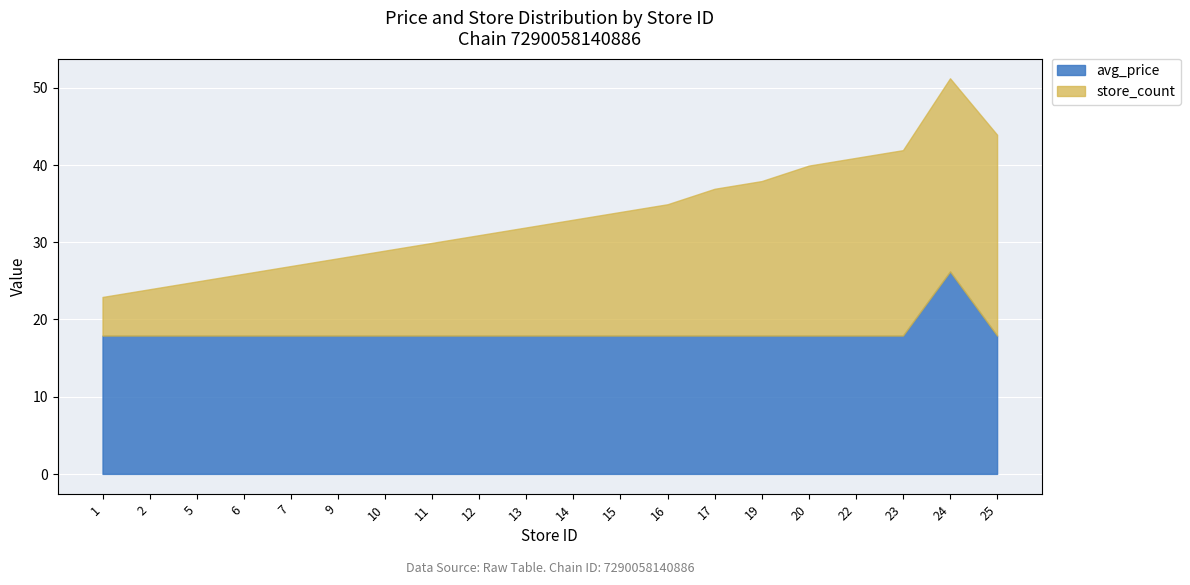

Which category has the lowest value across all series?

1